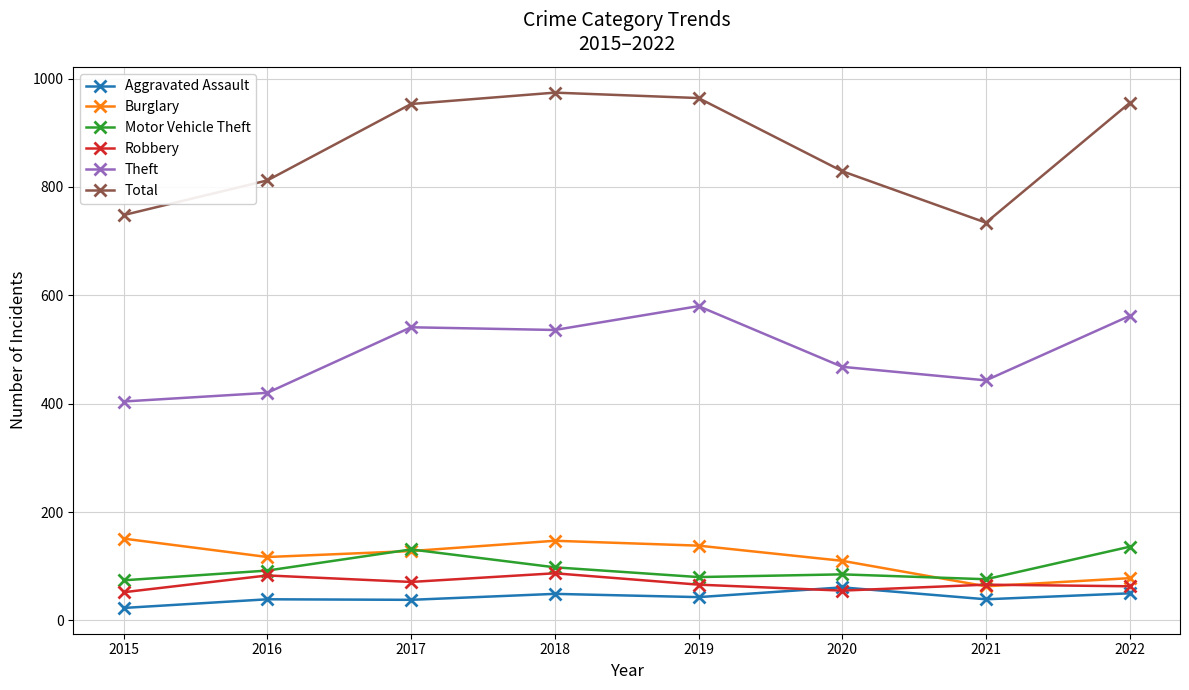

What is the sum of the Total values at 2017 and 2022?

1908